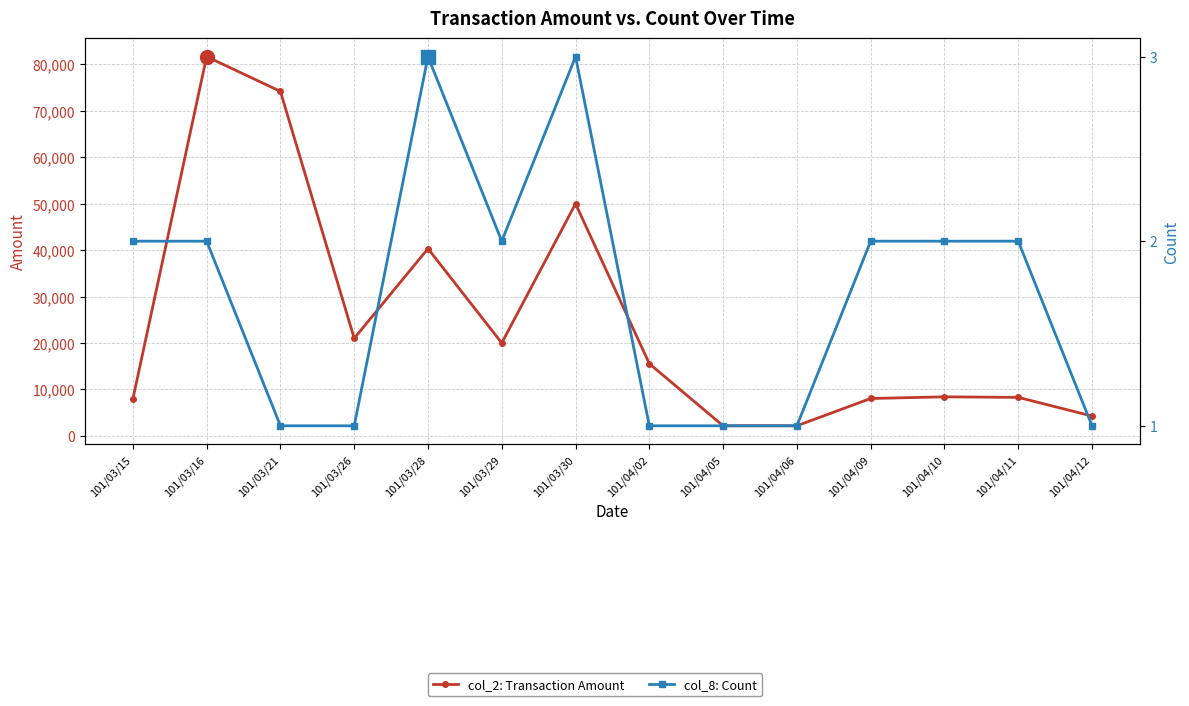

Which series has the largest range (max minus min)?

col_2: Transaction Amount